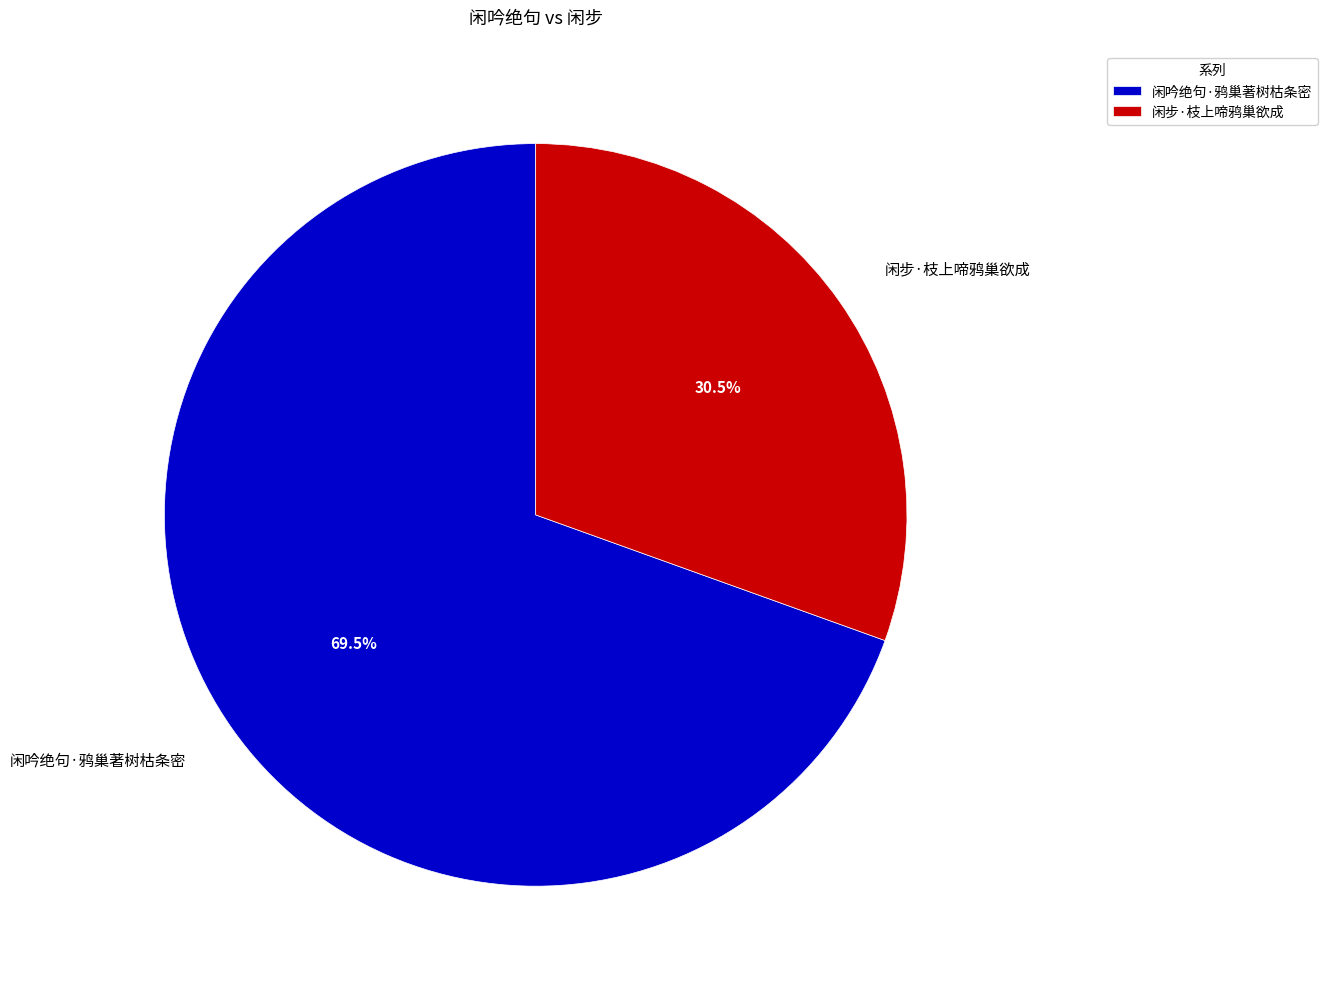

To the nearest percent, what is the difference between the 闲步·枝上啼鸦巢欲成 and 闲吟绝句·鸦巢著树枯条密 slice percentages?

39%